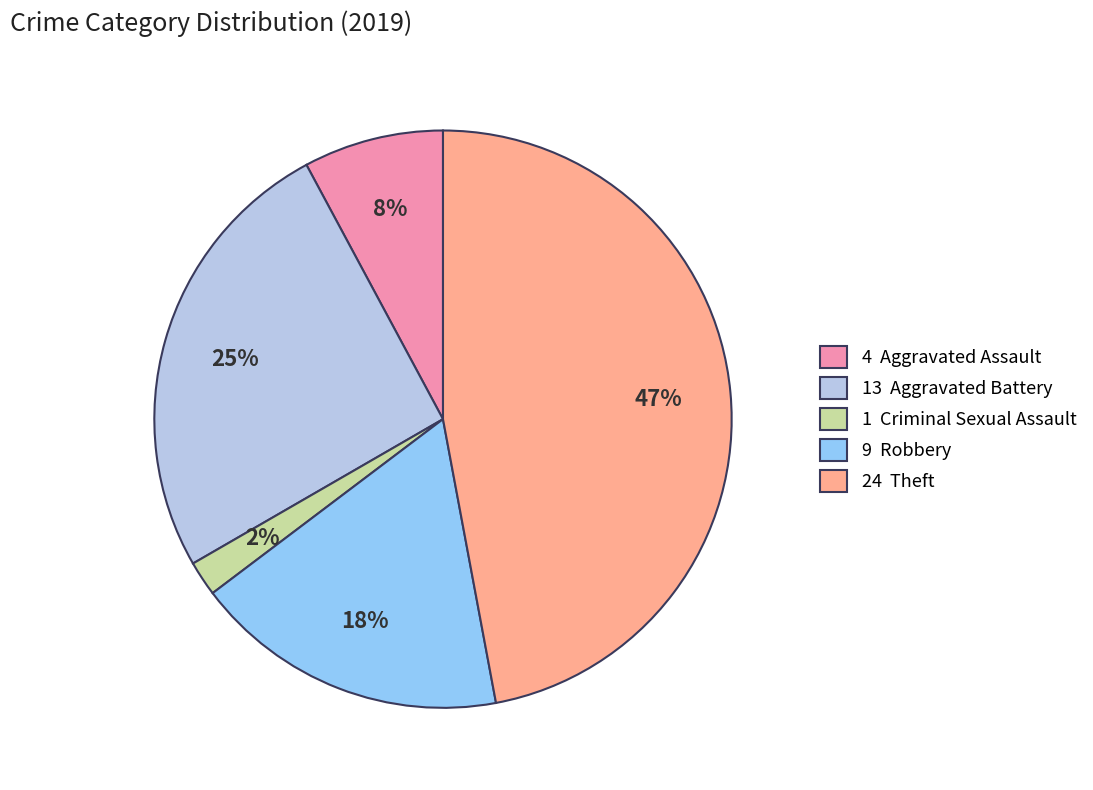

Count the number of slices in the pie.

5